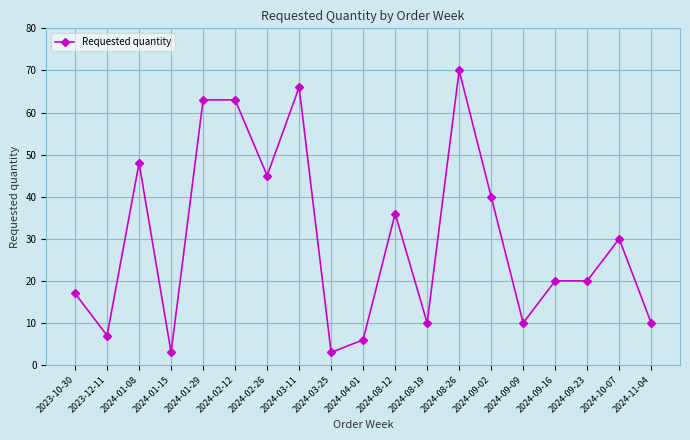

Is it true that the value at 2024-02-12 is 63?

True